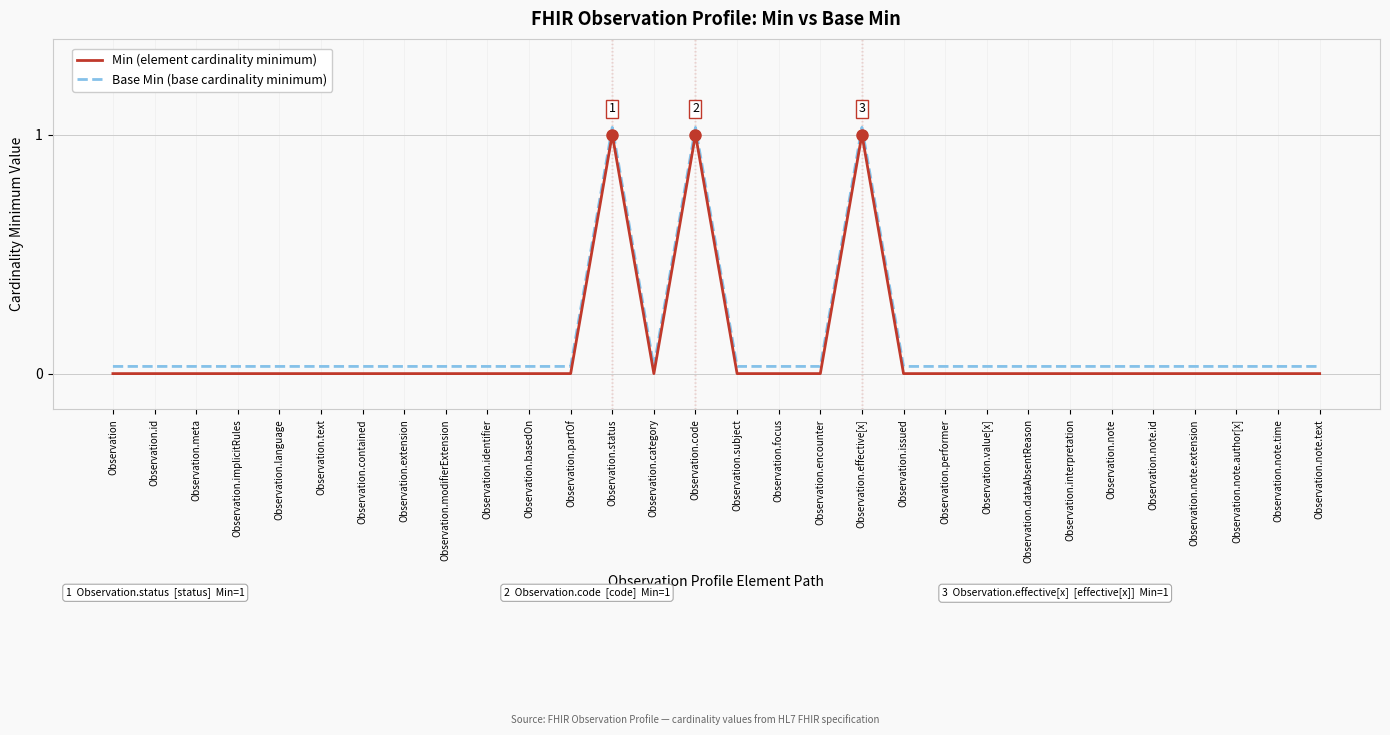

At how many categories does at least one series exceed 0?

30